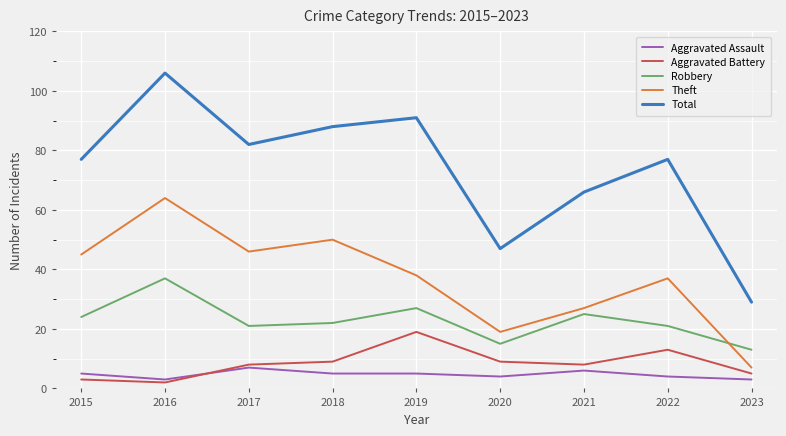

Which category has the highest value in the Aggravated Battery series?

2019